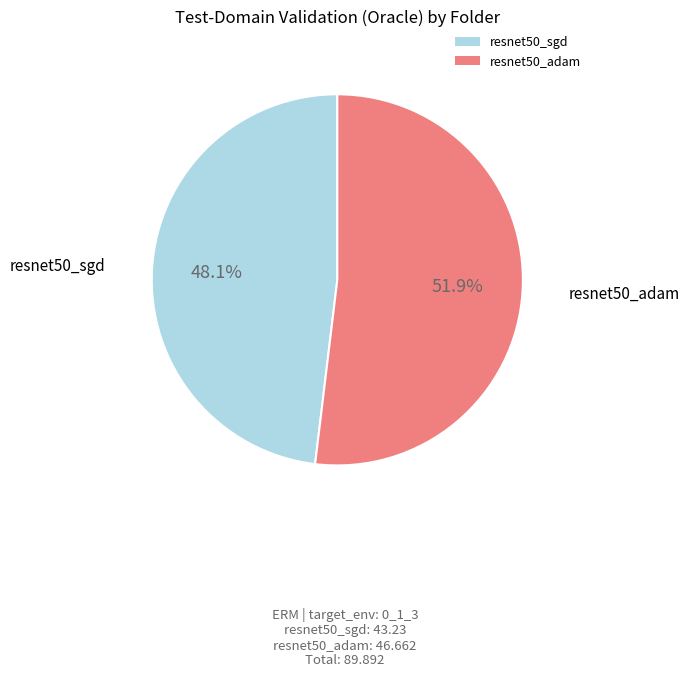

Does any single category account for the majority?

Yes